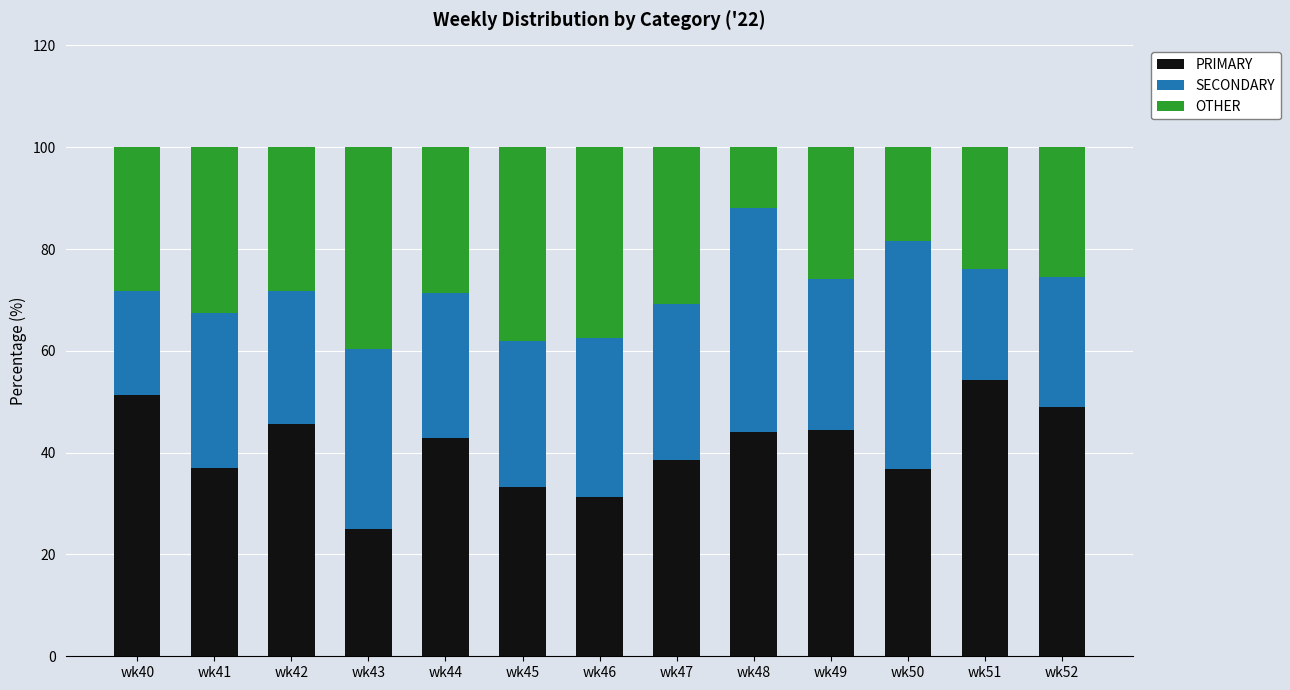

What is the maximum value for PRIMARY?

54.3